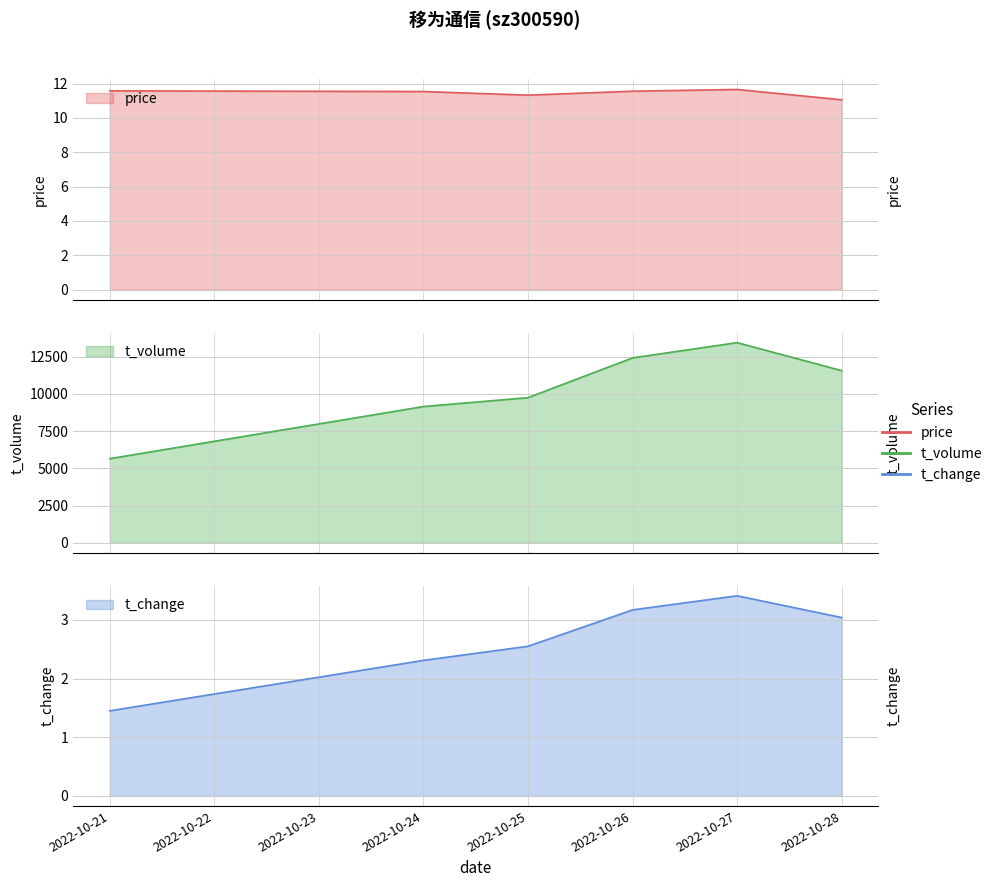

Count the number of data series in this chart.

3